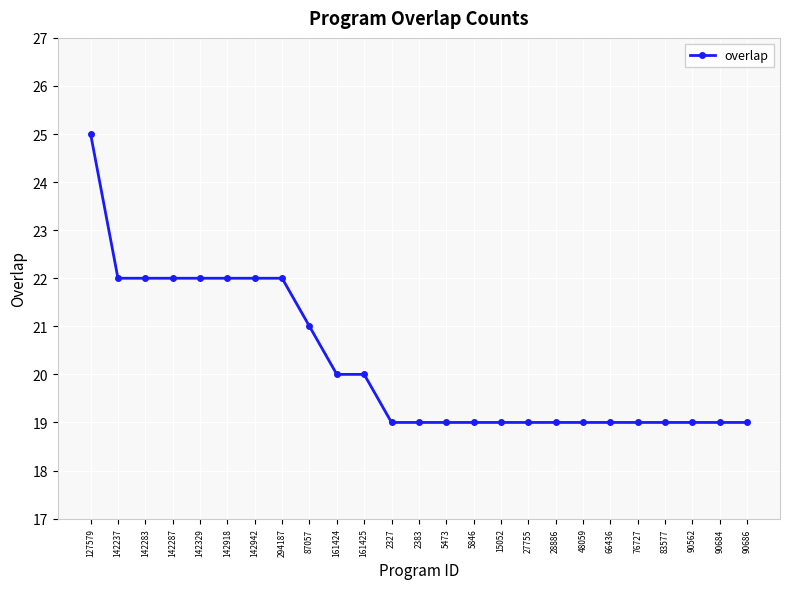

Is this an area chart (filled region under the line)?

No